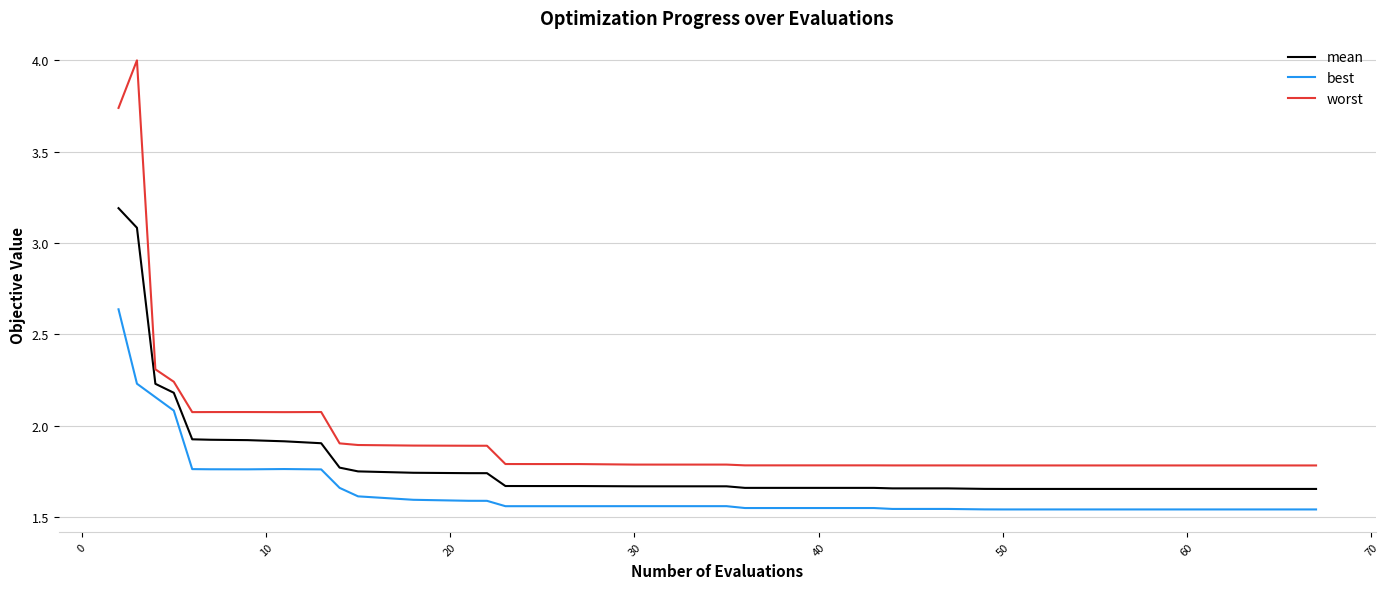

Which series has the largest range (max minus min)?

worst